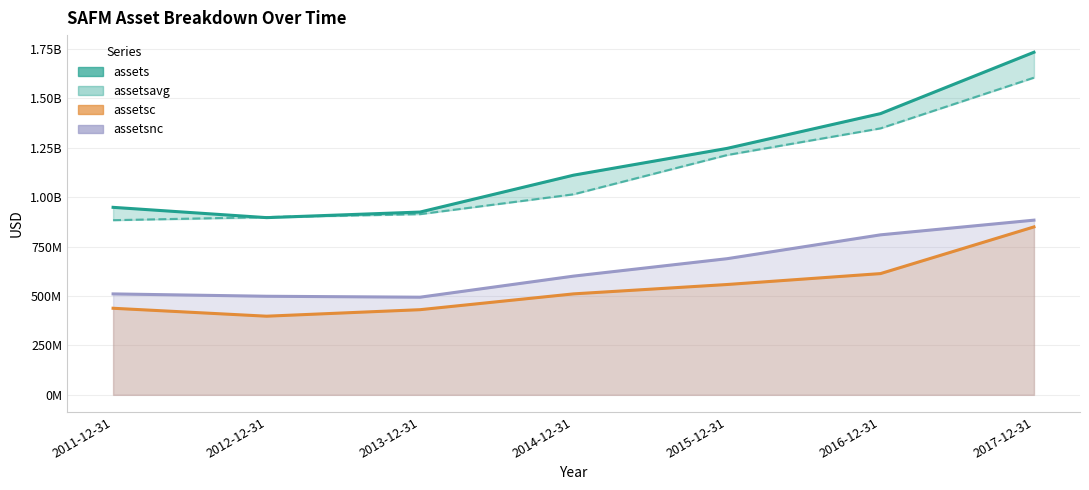

What is the average value of the assetsnc series?

640775571